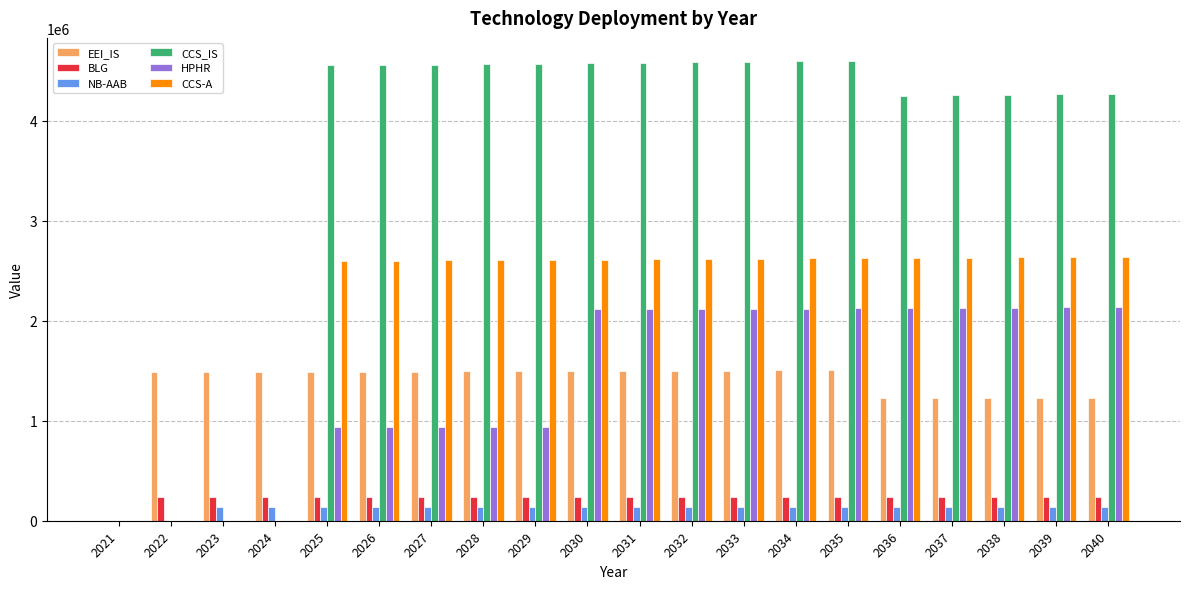

What is the maximum value shown in the chart?

4598566.3